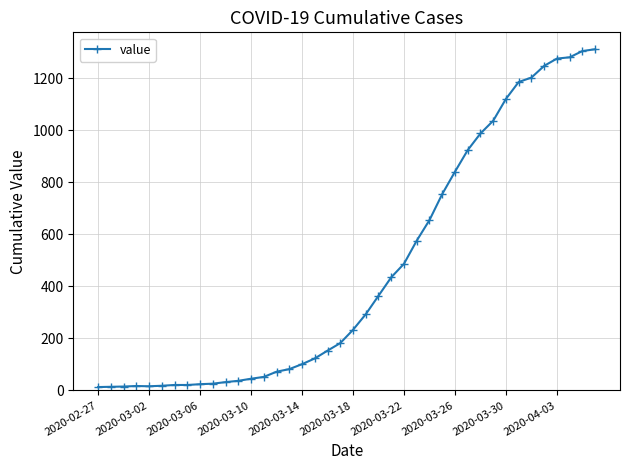

What is the difference between the maximum and minimum values?

1299